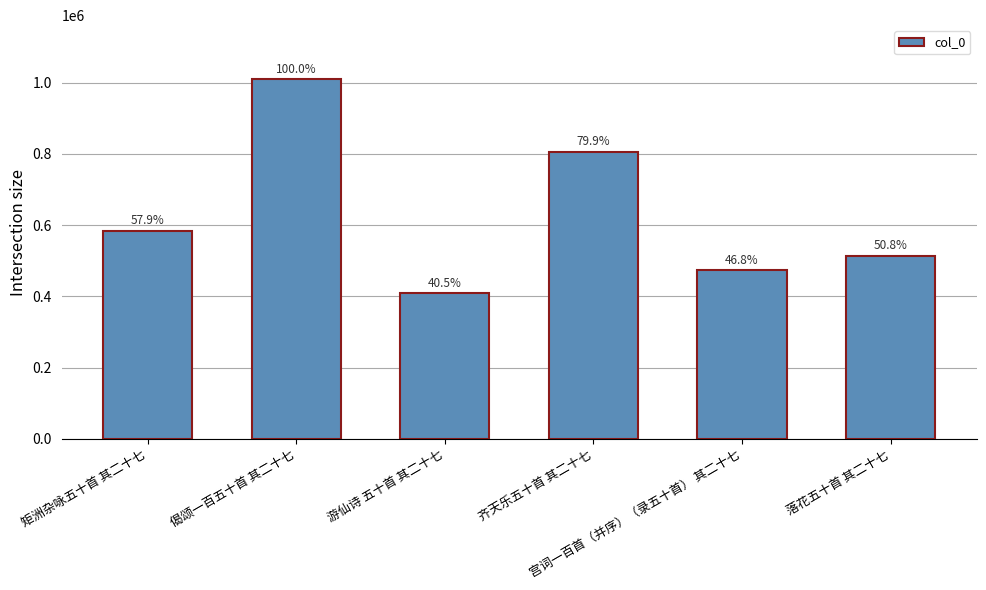

How many bars are there in total?

6